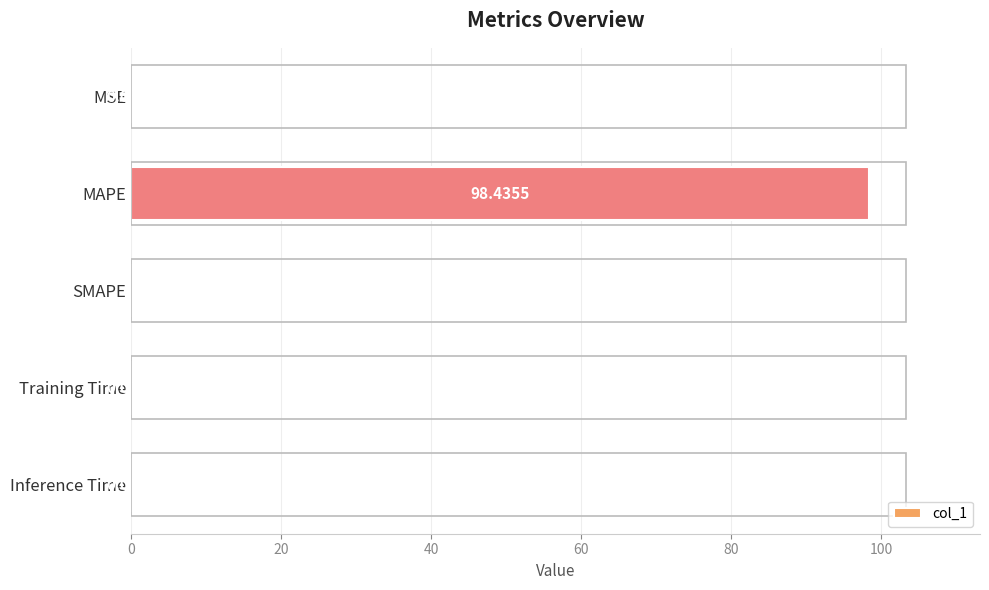

Which has a higher value, MAPE or Inference Time?

MAPE